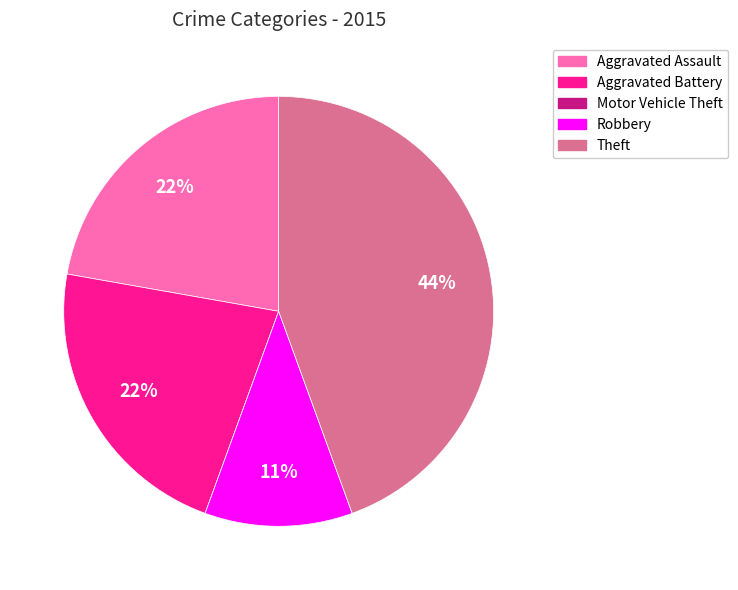

What is the ratio of the value at Theft to the value at Aggravated Battery?

2.0